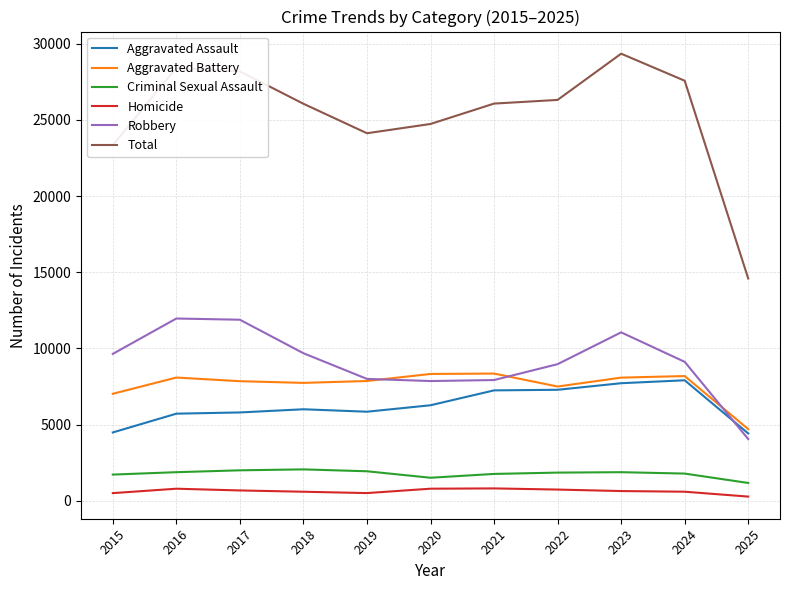

Is it true that Total equals 29347 at 2023?

True